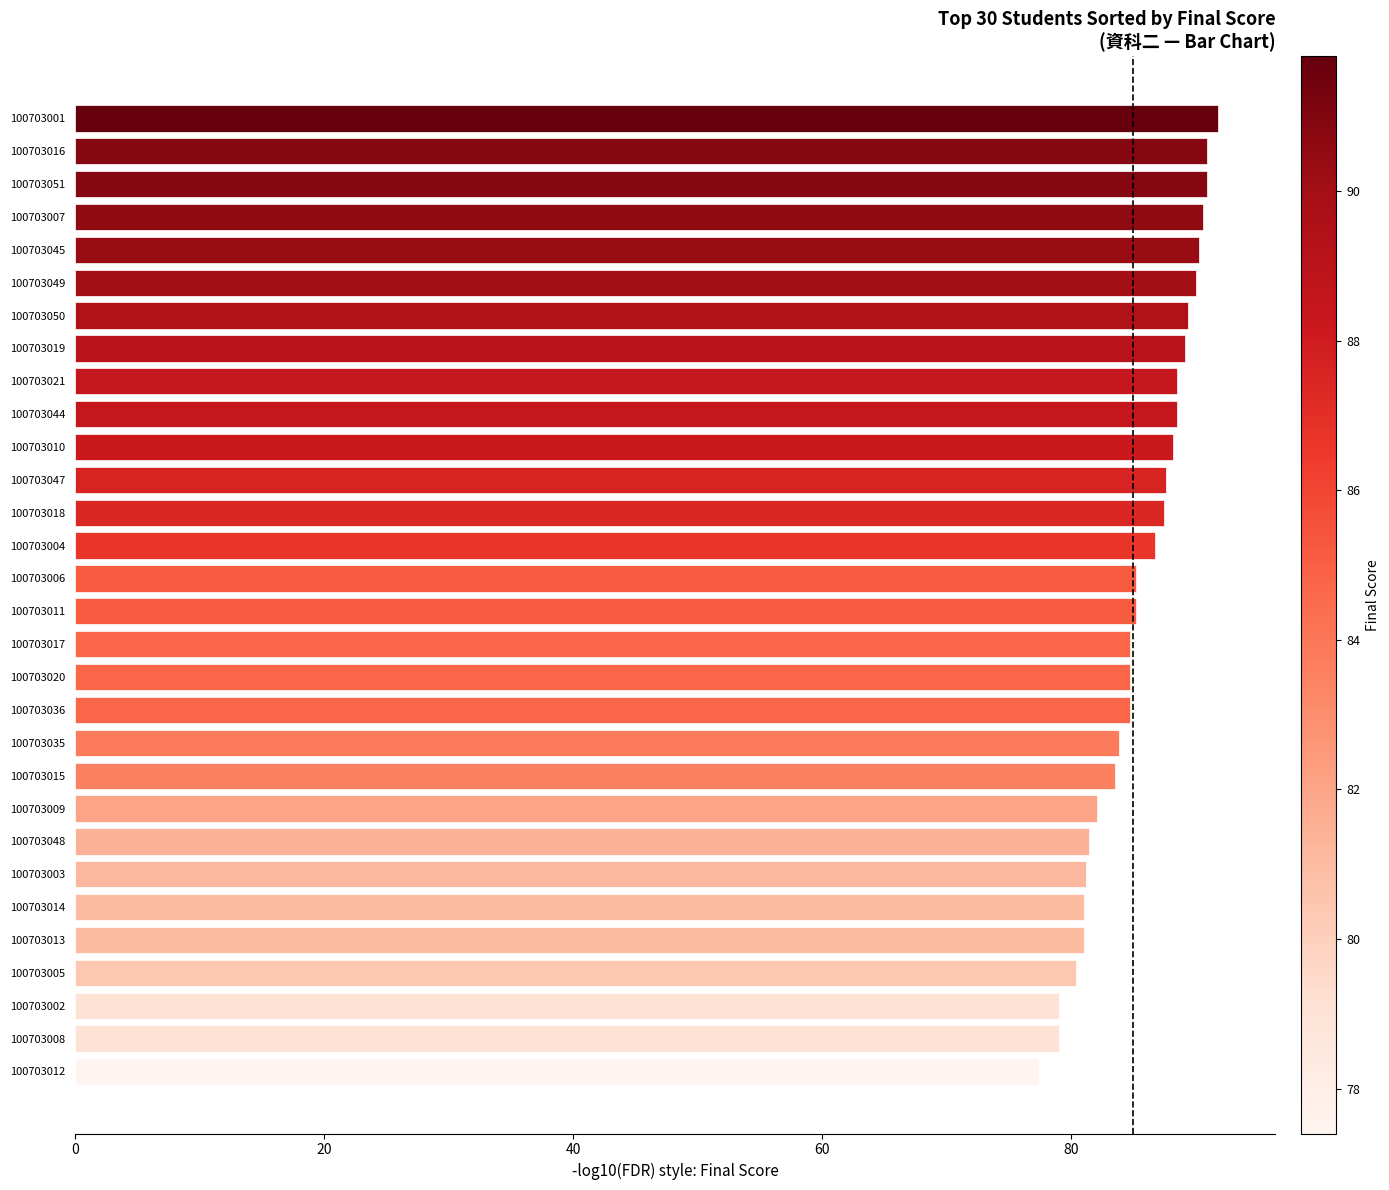

What is the ratio of the value at 100703048 to the value at 100703019?

0.9